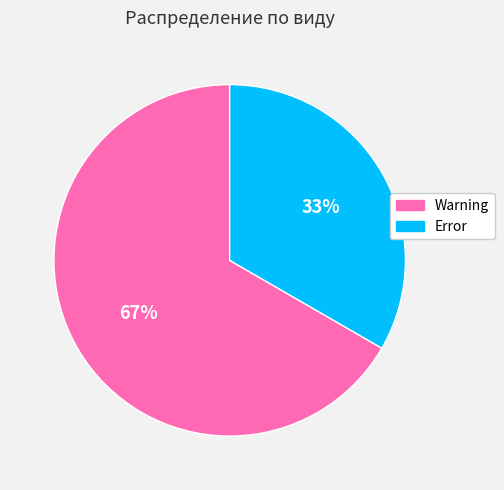

What percentage is the Error slice, to the nearest percent?

33%